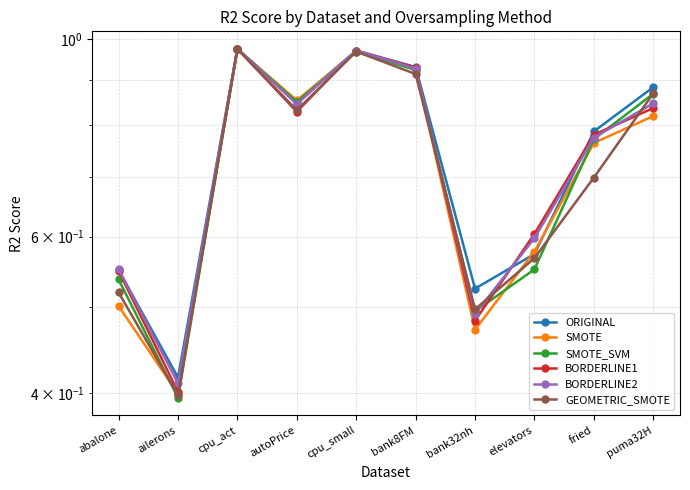

True or false: BORDERLINE2 has more than 0 interior local peaks.

True